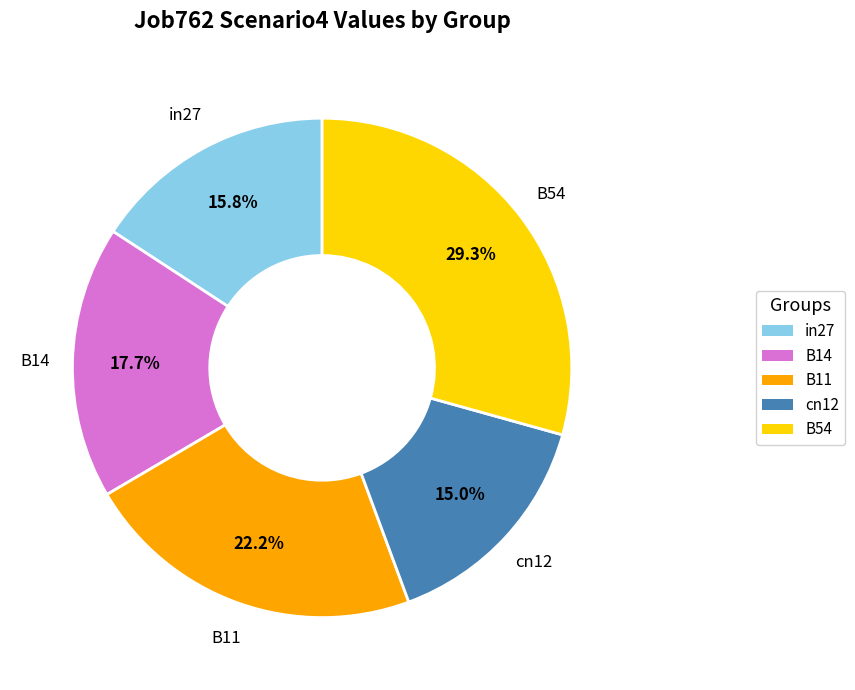

Is the sum of B14 and in27 greater than half?

No